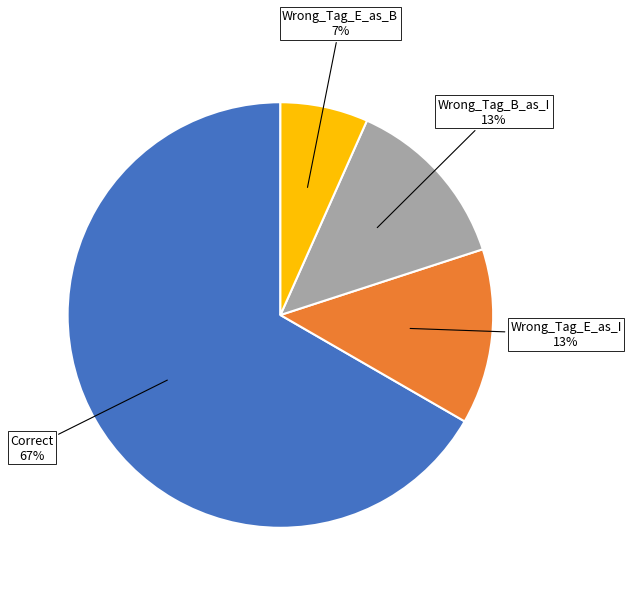

Does any single category account for the majority?

Yes